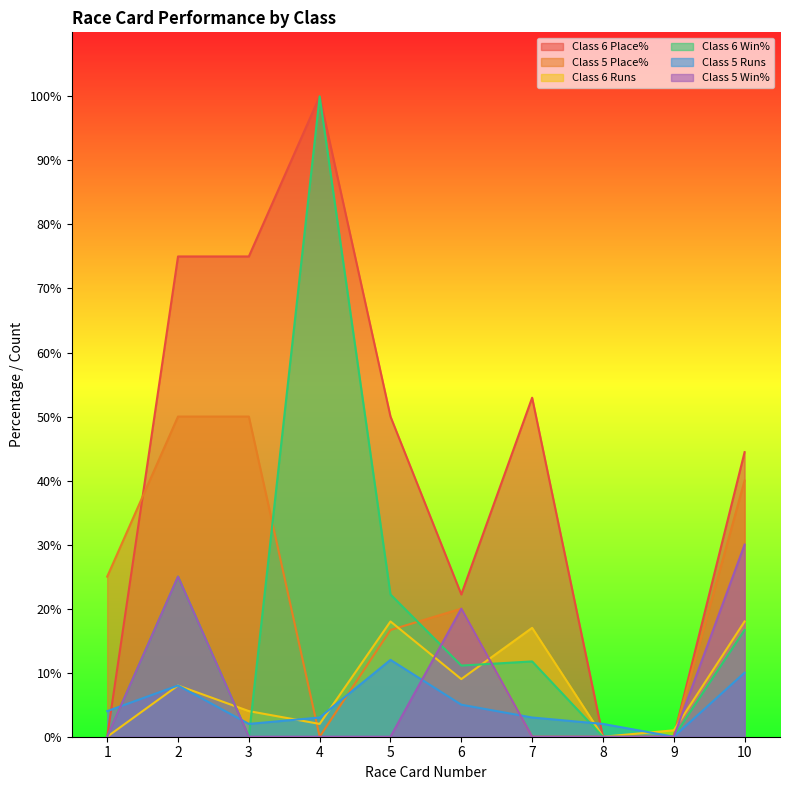

At 10, list the series in order from smallest to largest.

Class 5 Runs, Class 6 Win%, Class 6 Runs, Class 5 Win%, Class 5 Place%, Class 6 Place%